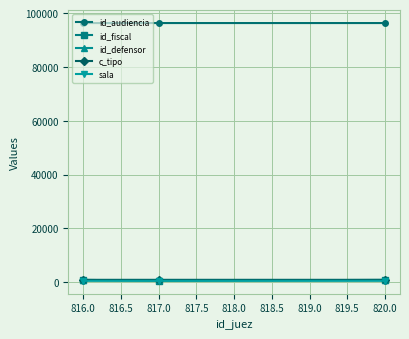

At how many categories does at least one series exceed 39291?

3